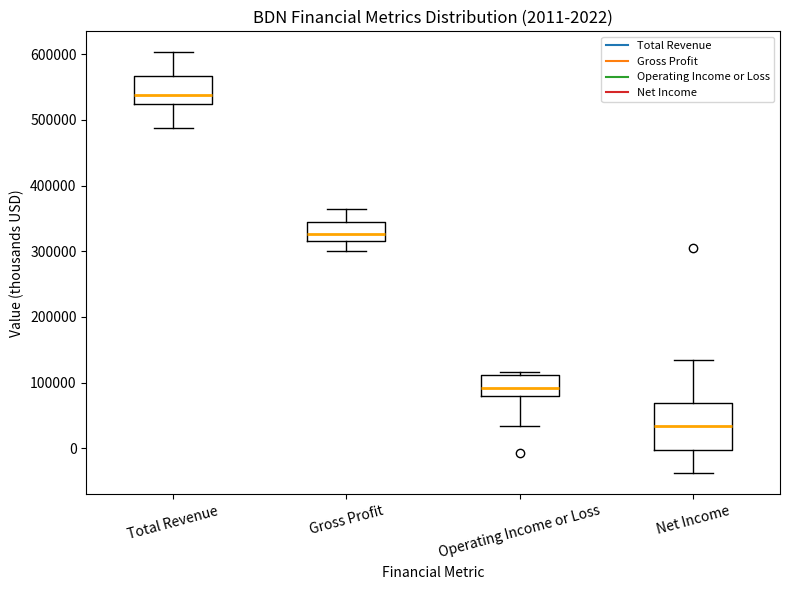

Which box's median line is the lowest?

Net Income